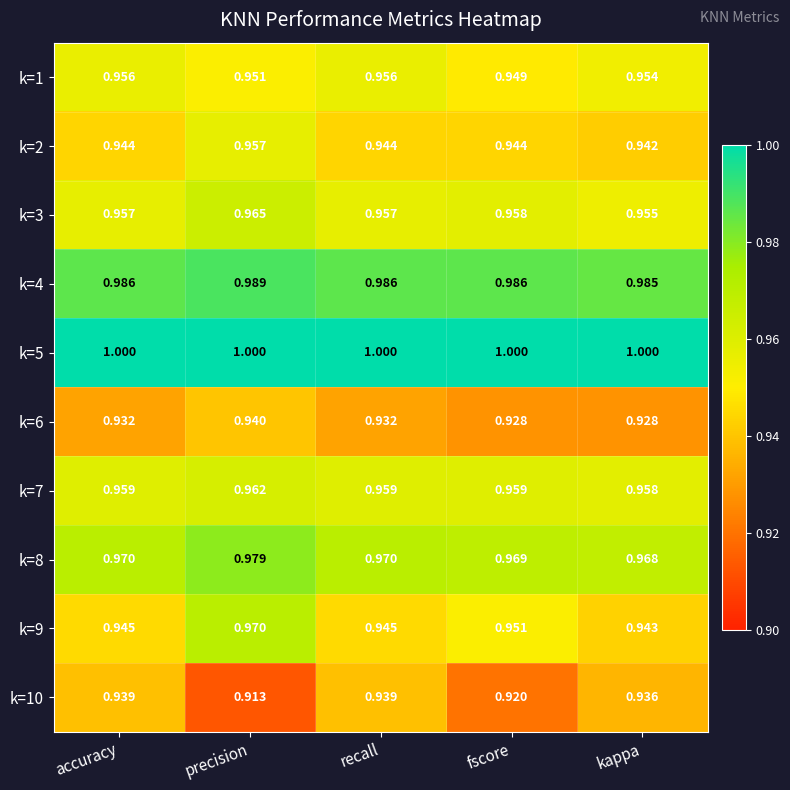

Rank the series by their maximum value, from lowest to highest.

k=10, k=6, k=1, k=2, k=7, k=3, k=9, k=8, k=4, k=5